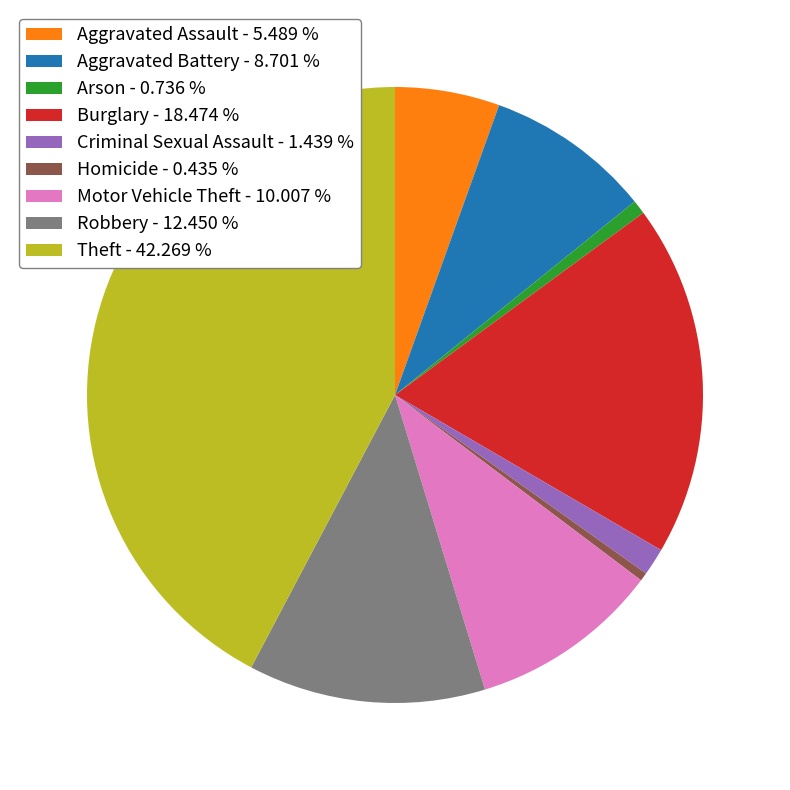

Is Aggravated Assault the majority of the pie?

No